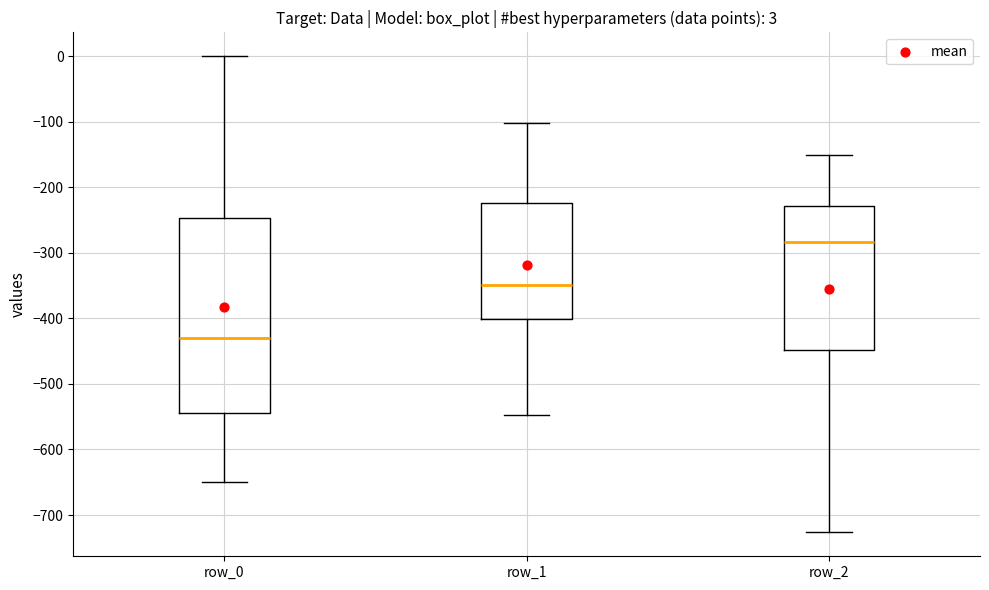

Which box's median line is the lowest?

row_0